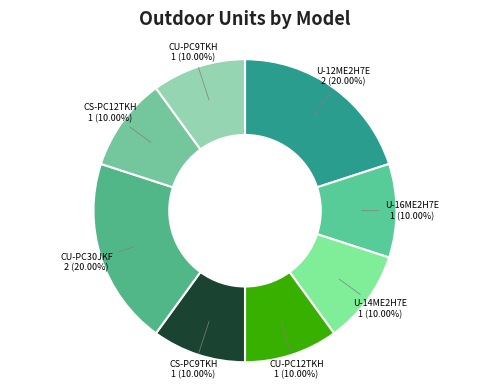

How many segments does this pie chart have?

8